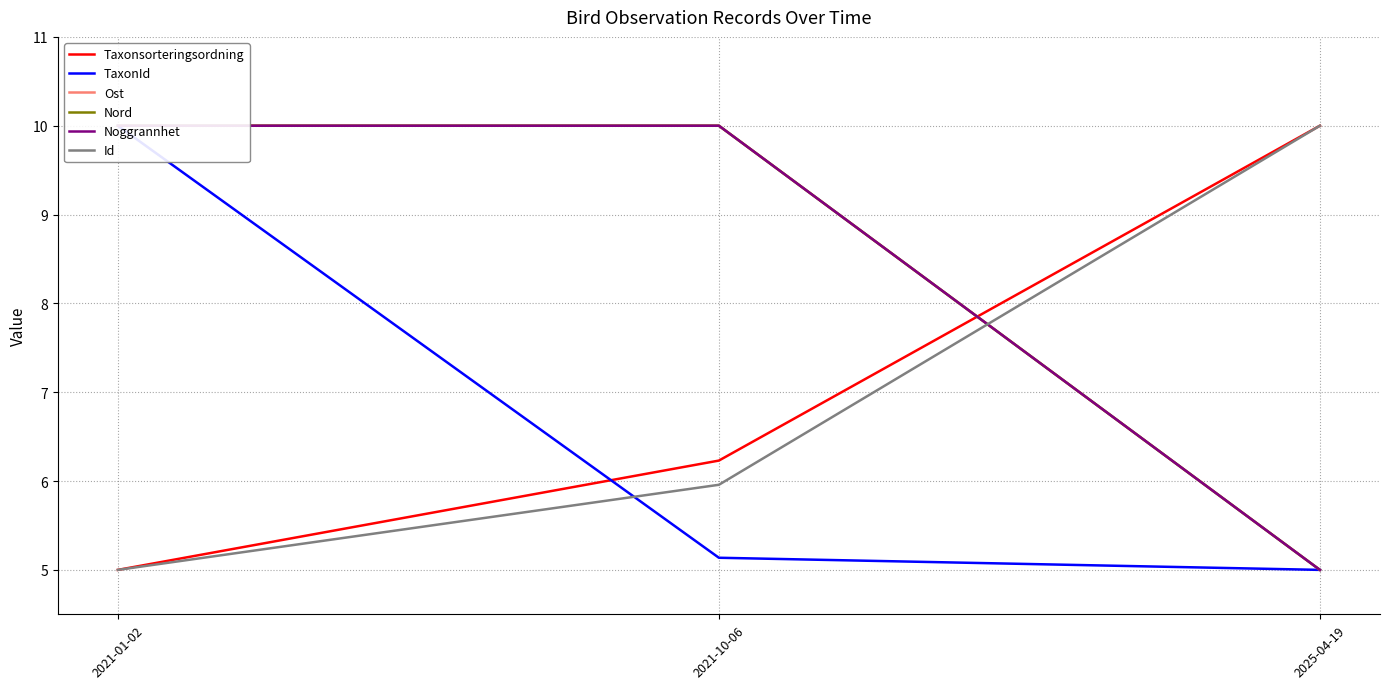

What is the minimum value shown in the chart?

5.0